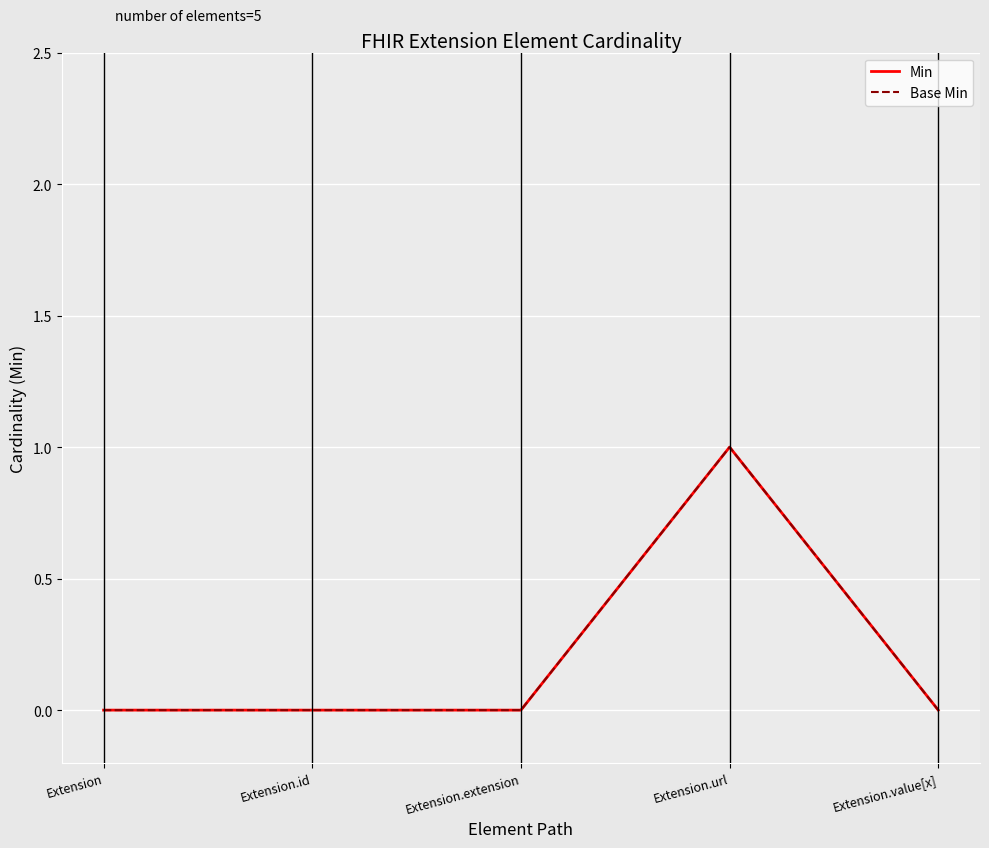

What is the sum of all Min values?

1